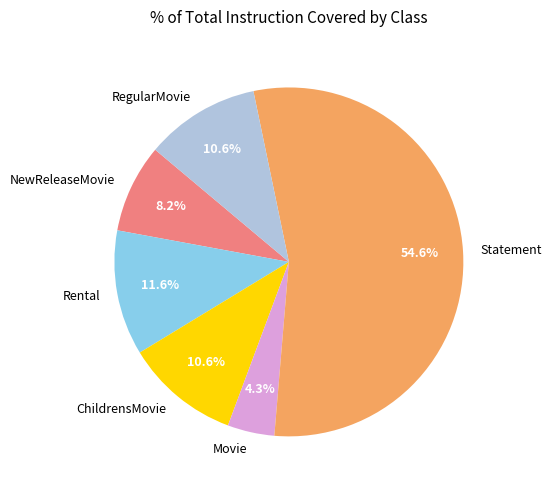

To the nearest percent, what portion does NewReleaseMovie represent?

8%